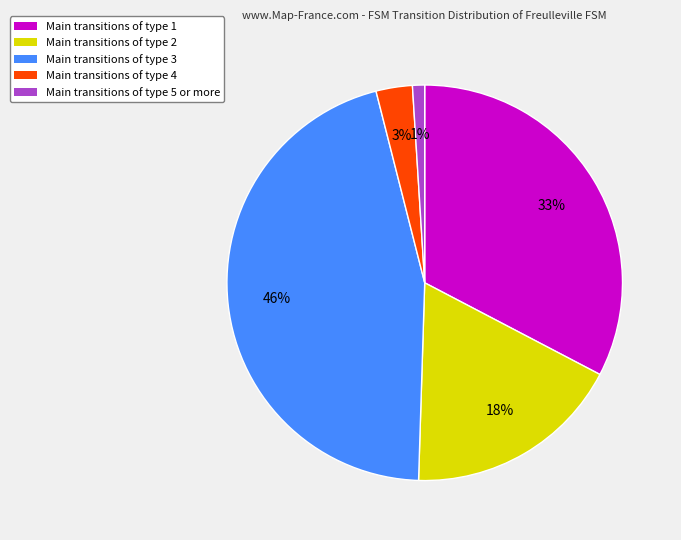

Between Main transitions of type 2 and Main transitions of type 4, which is larger?

Main transitions of type 2